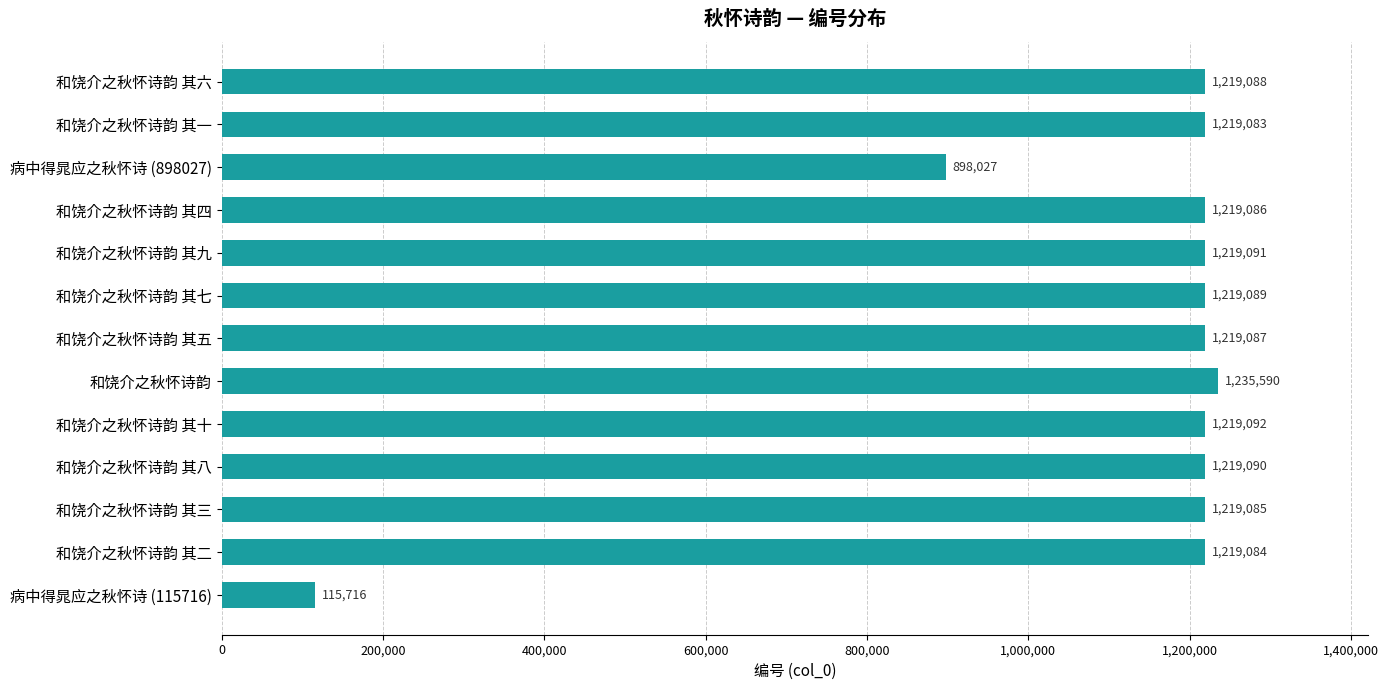

Count the number of categories in the chart.

13